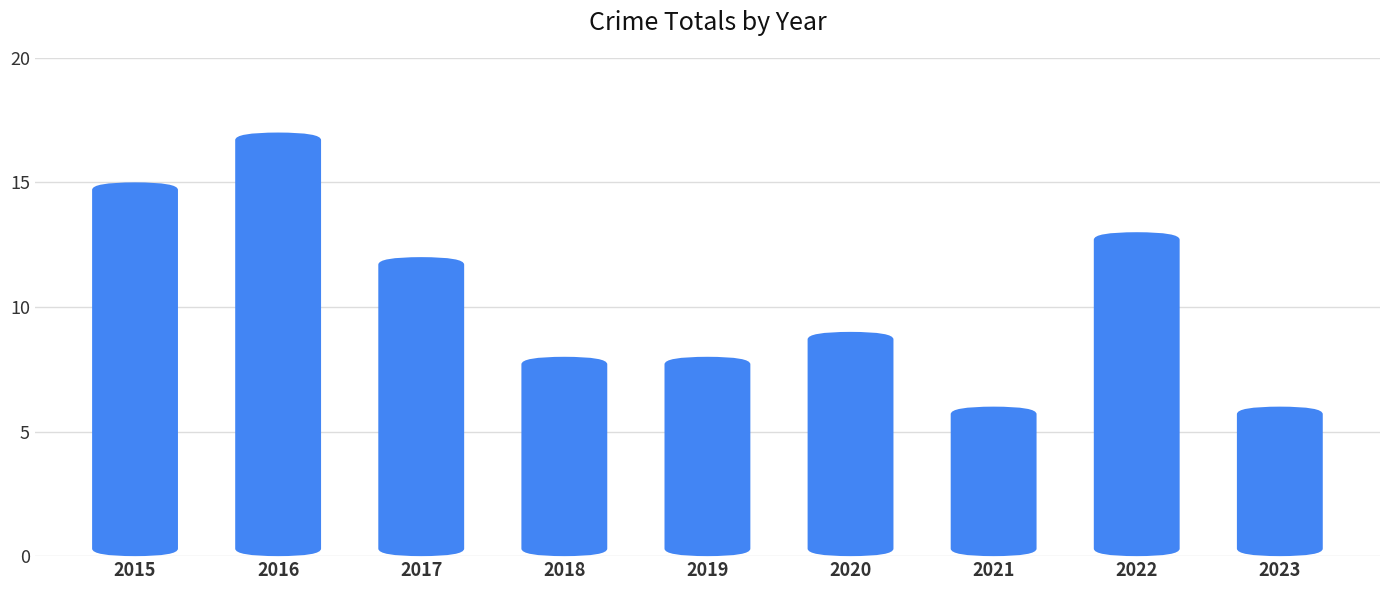

Are the bars grouped side by side (vs. stacked)?

No